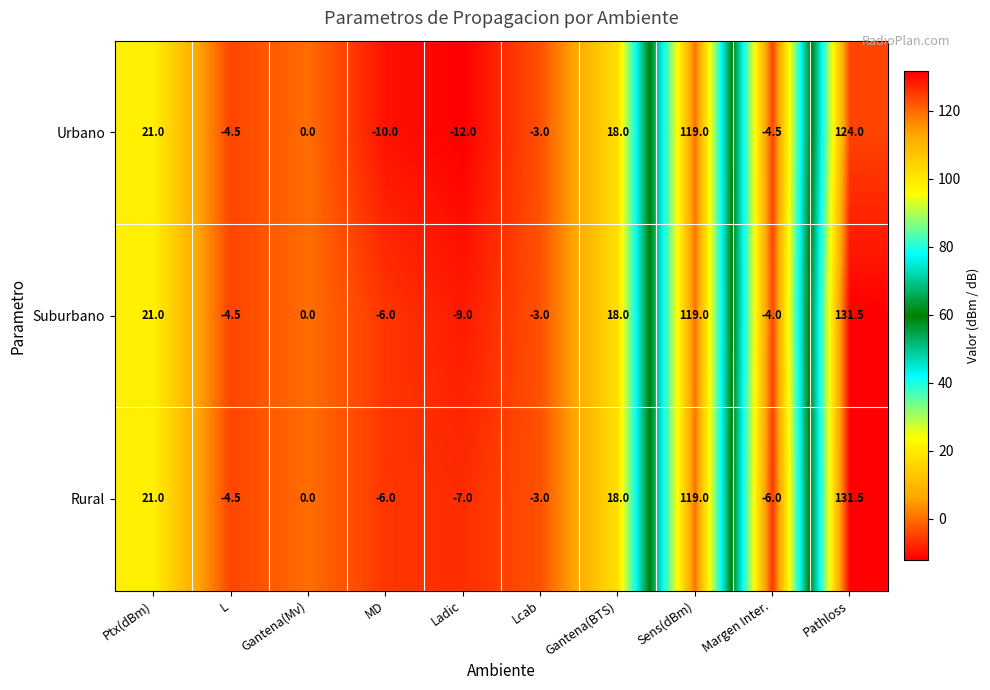

What is the sum of all Urbano values?

248.0